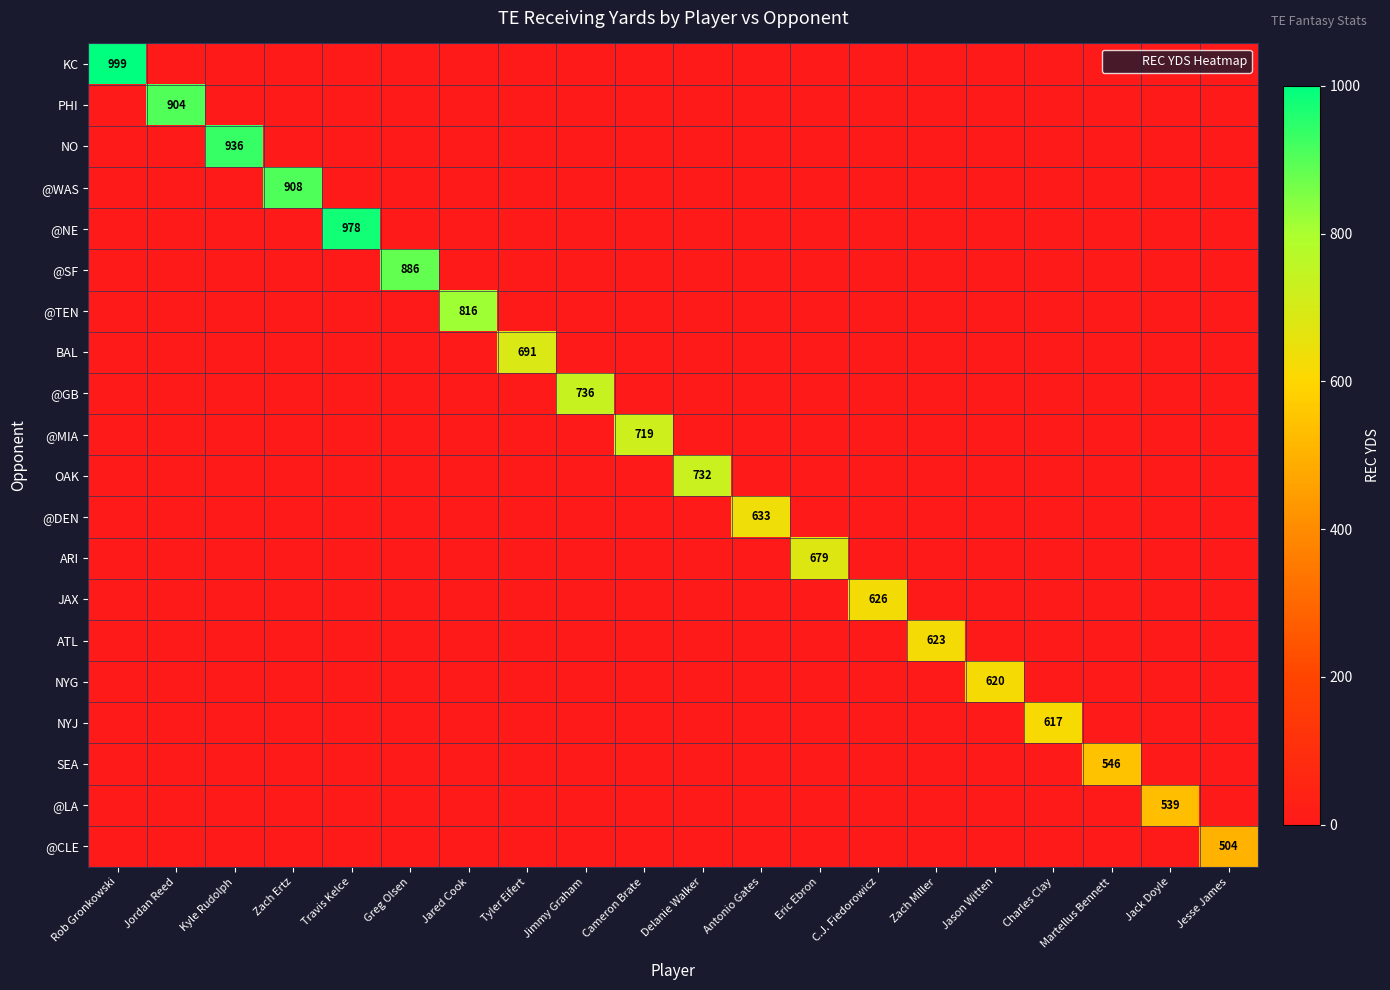

Is the value of NYG at Jordan Reed greater than the value of NYJ at Jason Witten?

No